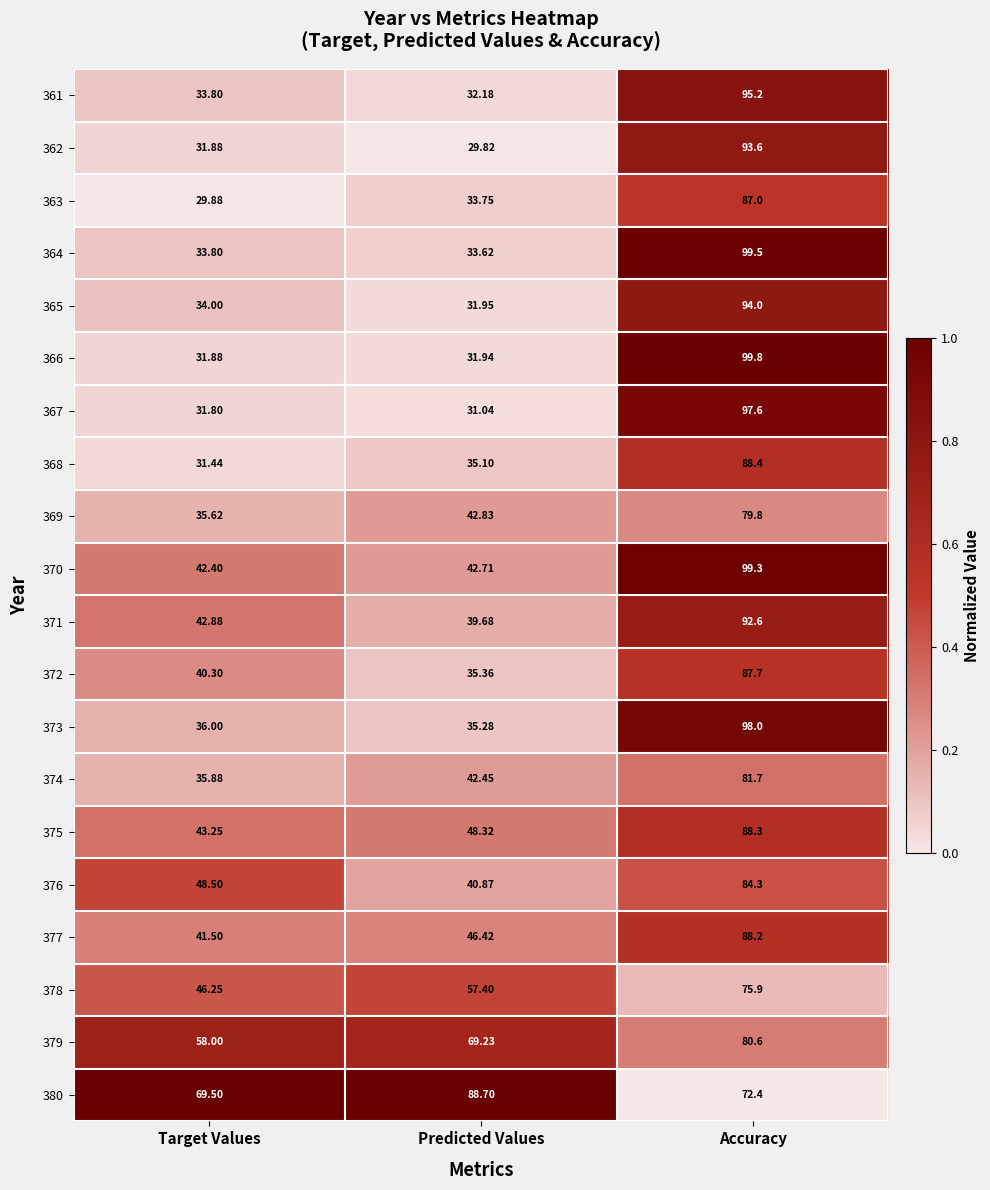

At which category is the sum across all series the highest?

Accuracy